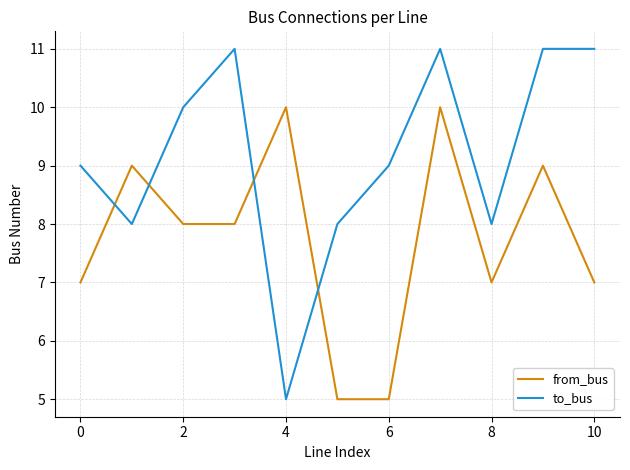

What is the minimum value shown in the chart?

5